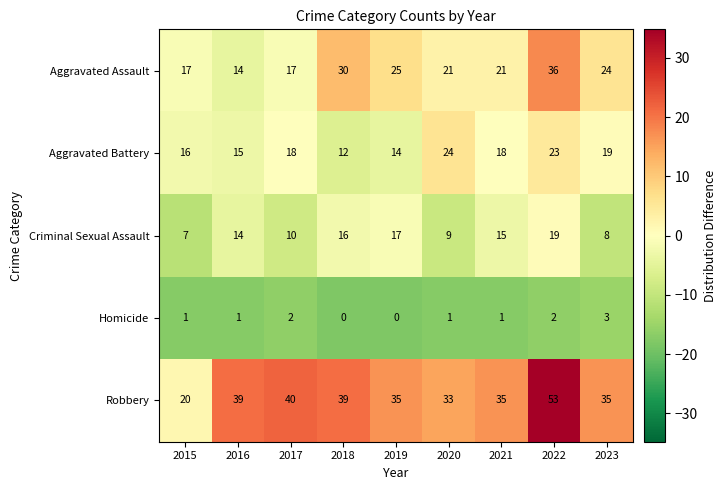

True or false: Aggravated Battery has a value of 10 at 2022.

False